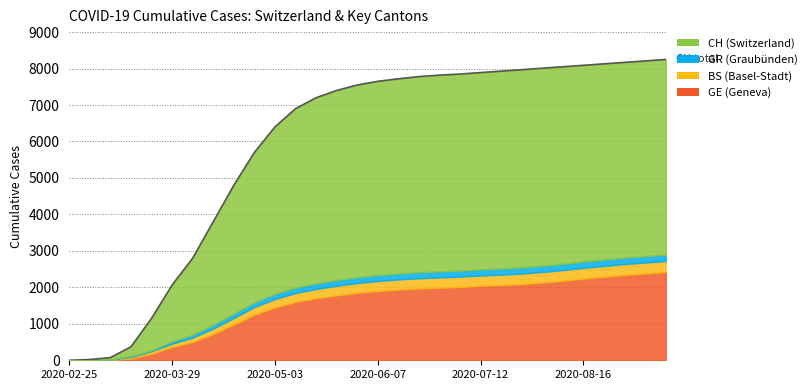

Which series has the largest total across all categories?

CH